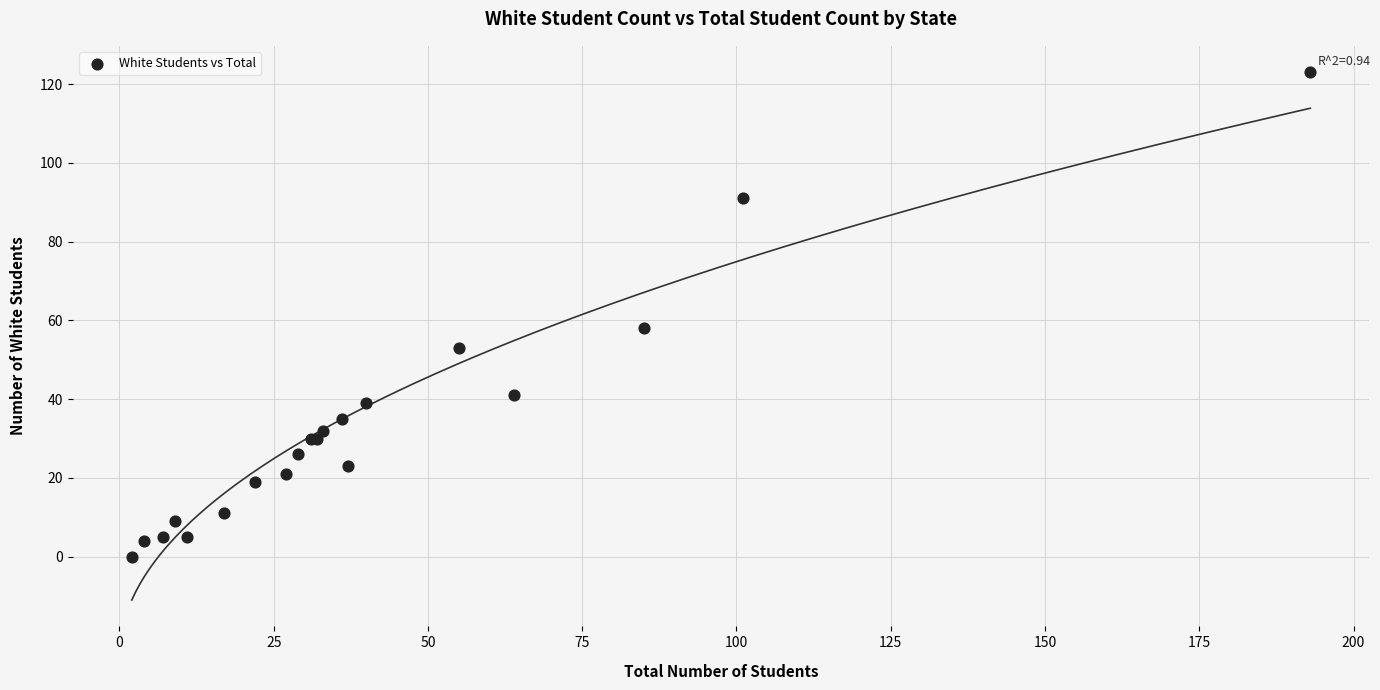

What Y value in the scatter plot is closest to 61?

58